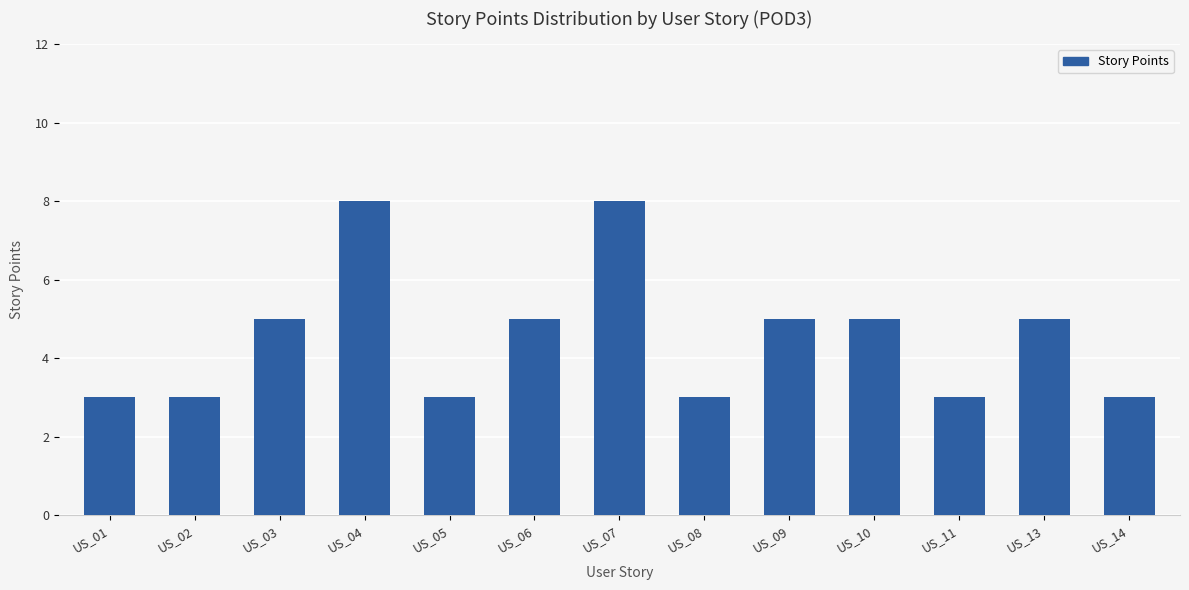

How many values are between 3 and 5?

11